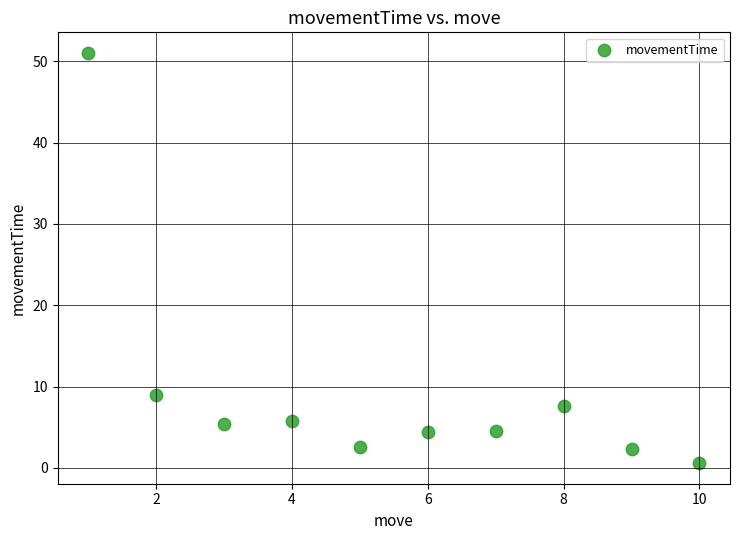

What Y value in the scatter plot is closest to 25?

9.0